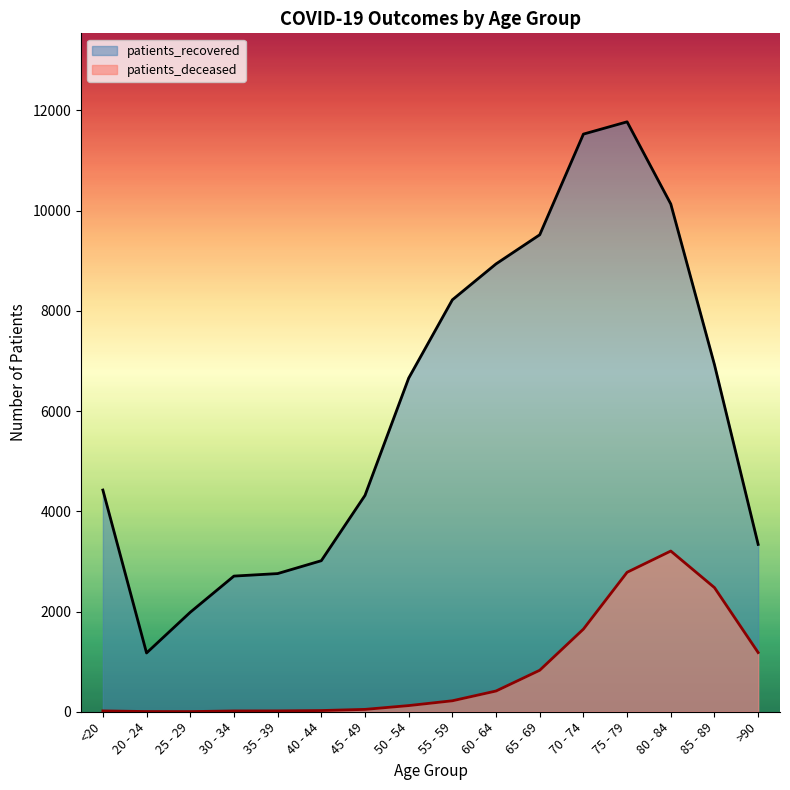

At 35 - 39, list the series in order from largest to smallest.

patients_recovered, patients_deceased